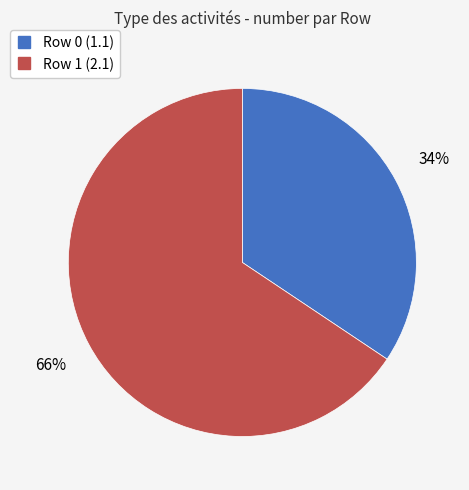

How many slices are in this pie chart?

2